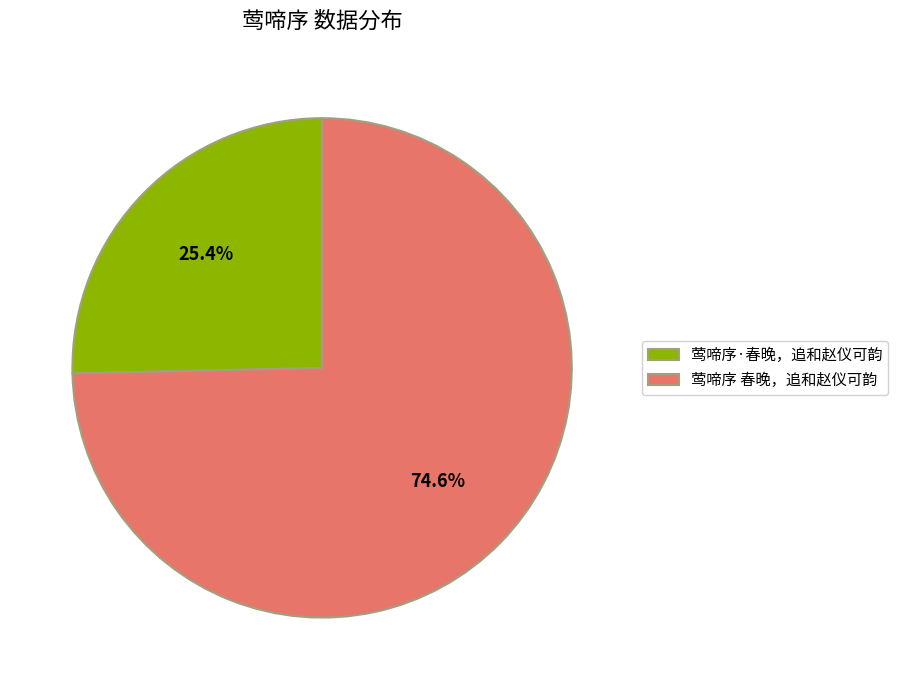

To the nearest percent, what is the combined percentage of 莺啼序 春晚，追和赵仪可韵 and 莺啼序·春晚，追和赵仪可韵?

100%